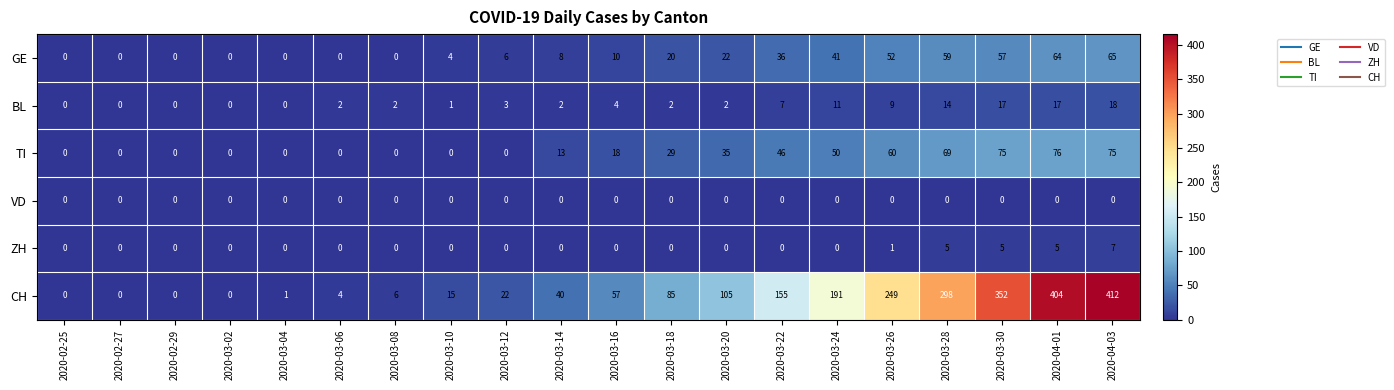

Is the value of GE at 2020-03-30 greater than the value of CH at 2020-03-06?

Yes